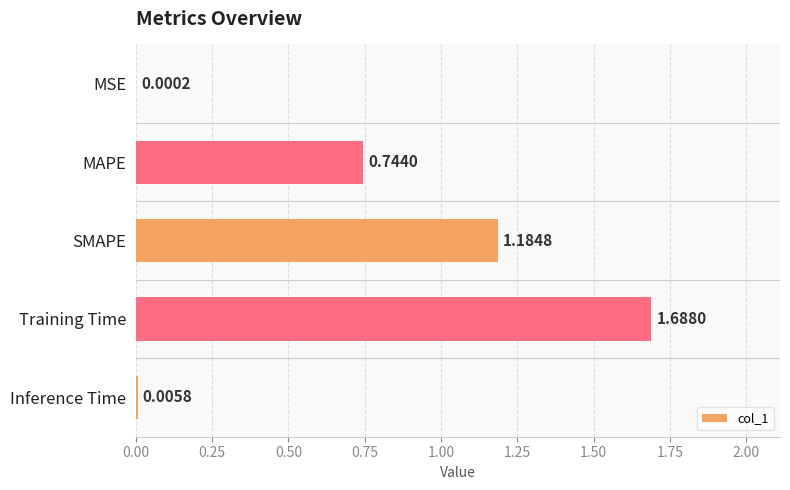

Are the bars horizontal?

Yes